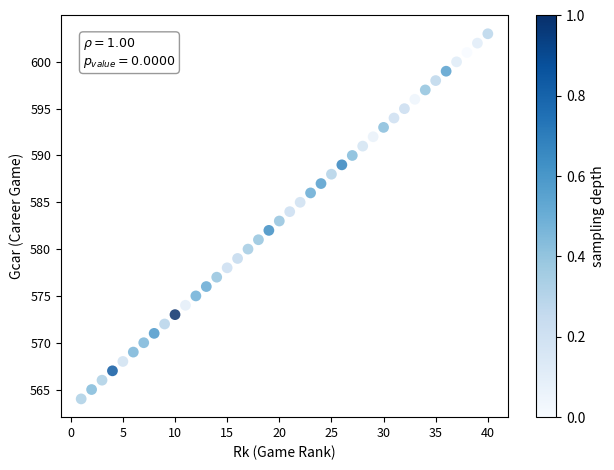

What is the range of X values (max minus min)?

39